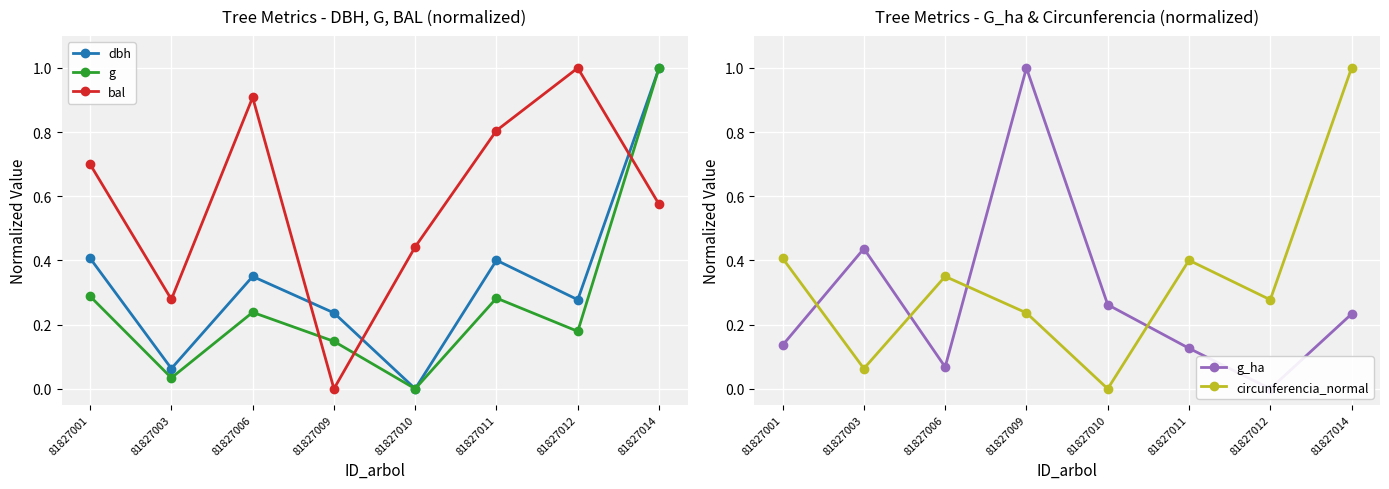

Reading right to left, extract all data points from this chart.

dbh: 81827014=1.0	81827012=0.3	81827011=0.4	81827010=0.0	81827009=0.2	81827006=0.4	81827003=0.1	81827001=0.4
g: 81827014=1.0	81827012=0.2	81827011=0.3	81827010=0.0	81827009=0.1	81827006=0.2	81827003=0.0	81827001=0.3
bal: 81827014=0.6	81827012=1.0	81827011=0.8	81827010=0.4	81827009=0.0	81827006=0.9	81827003=0.3	81827001=0.7
g_ha: 81827014=0.2	81827012=0.0	81827011=0.1	81827010=0.3	81827009=1.0	81827006=0.1	81827003=0.4	81827001=0.1
circunferencia_normal: 81827014=1.0	81827012=0.3	81827011=0.4	81827010=0.0	81827009=0.2	81827006=0.4	81827003=0.1	81827001=0.4